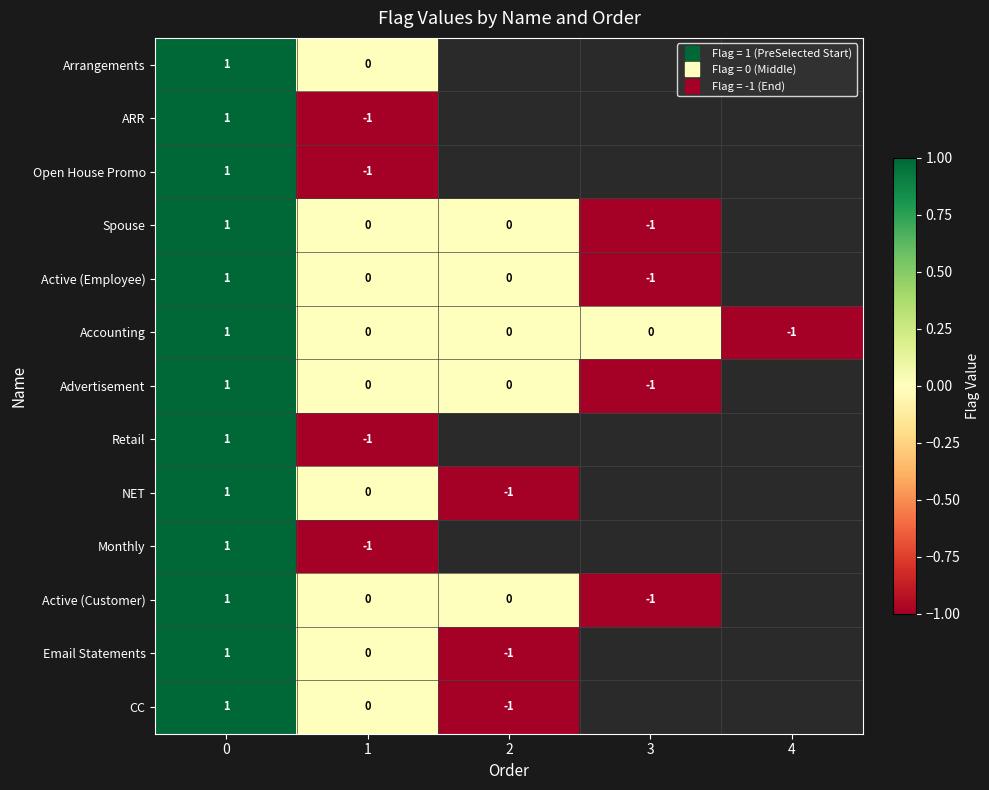

How many values in Accounting are below zero?

1